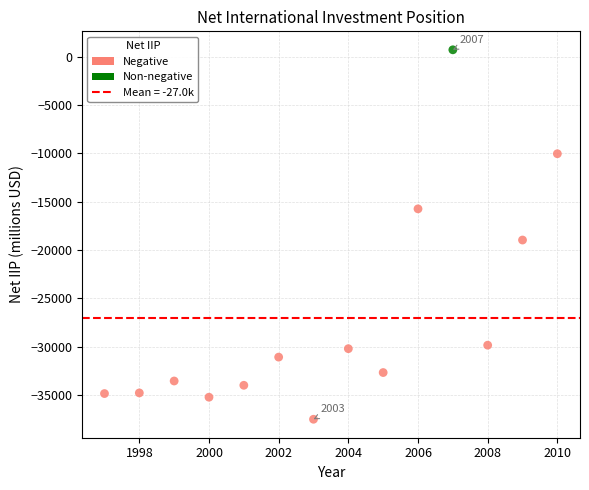

What is the range of Y values (max minus min)?

38224